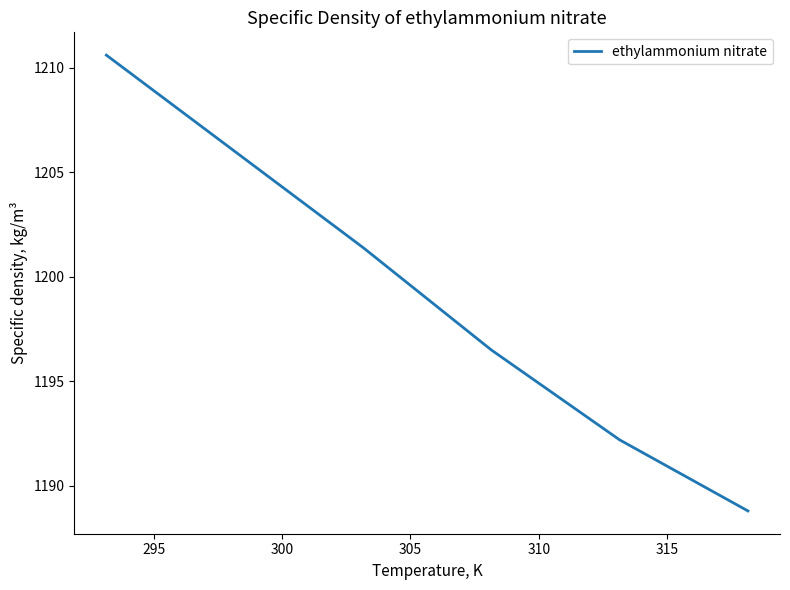

What is the smallest value displayed?

1188.8